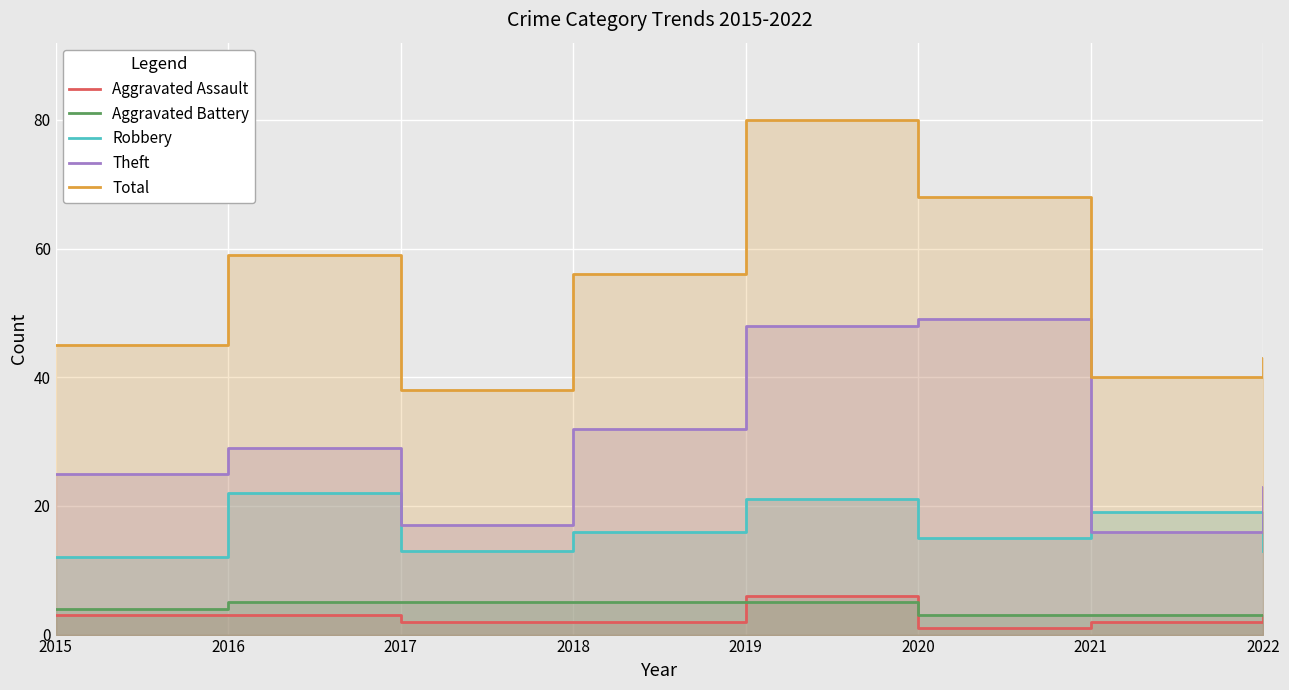

Is the value of Theft at 2018 greater than the value of Aggravated Assault at 2022?

Yes